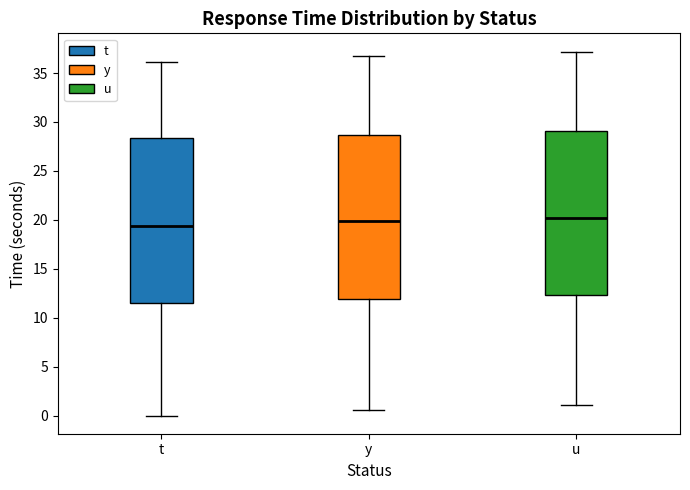

Which box's median line is the lowest?

t